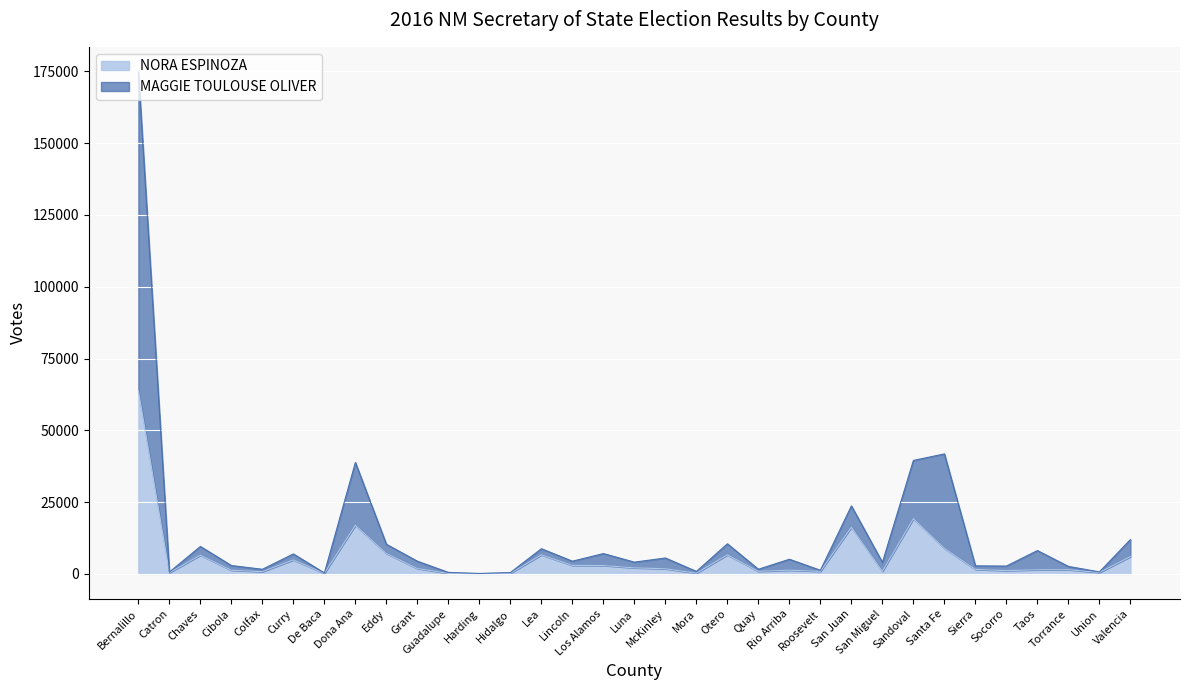

Reading left to right, list all the values displayed in this chart.

NORA ESPINOZA: 63906	425	6520	1273	785	4872	209	16940	7104	1878	182	106	207	6628	2966	2915	2114	1785	257	6640	903	1294	893	16242	914	19241	8901	1571	1159	1448	1474	477	6027
MAGGIE TOULOUSE OLIVER: 174801	639	9567	2921	1618	6959	330	38814	10325	4430	523	163	477	8781	4431	7084	4100	5546	873	10487	1627	5104	1269	23693	4037	39520	41788	2803	2735	8137	2614	697	11955